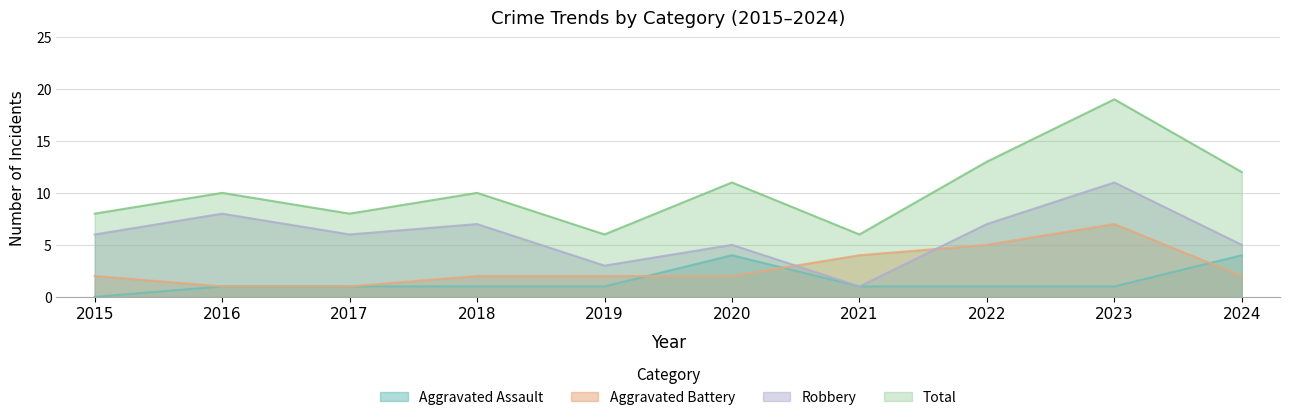

Where is the first local maximum for Aggravated Assault?

2020